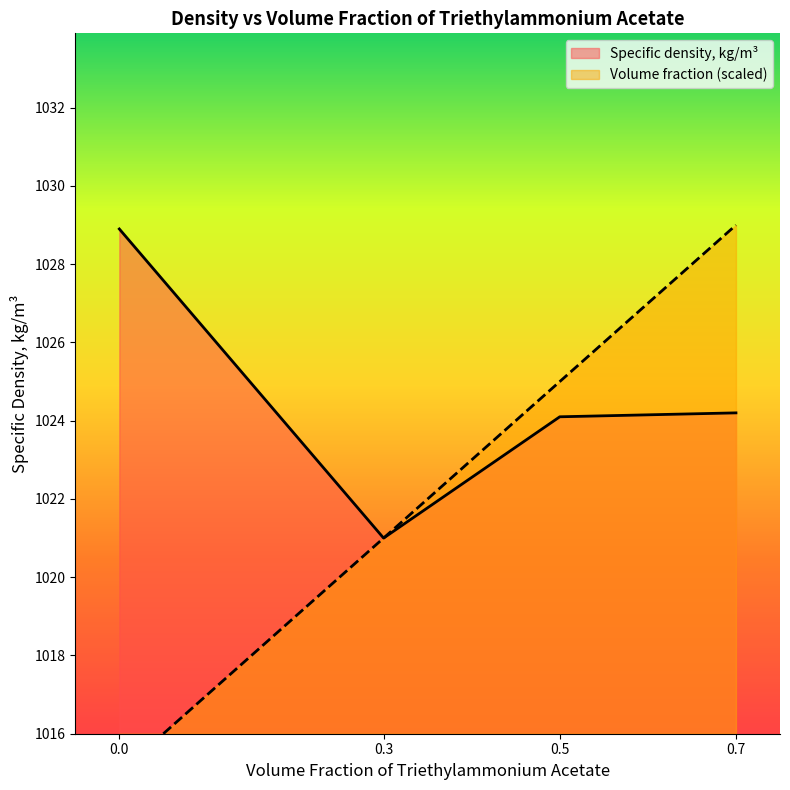

The Specific density, kg/m³ series shows 507.7 at 0.7. True or false?

False